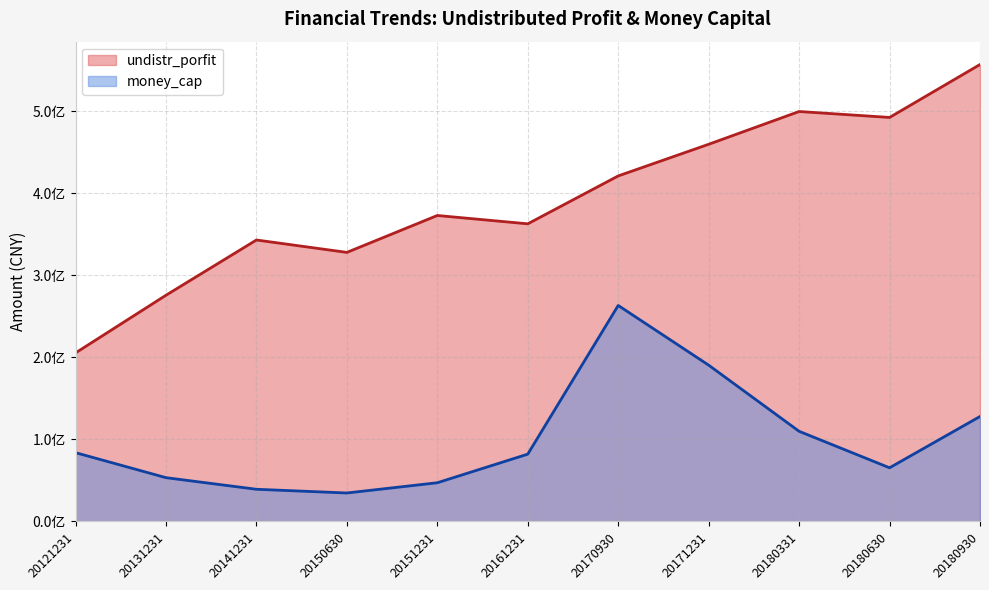

True or false: undistr_porfit and money_cap cross at least once.

False